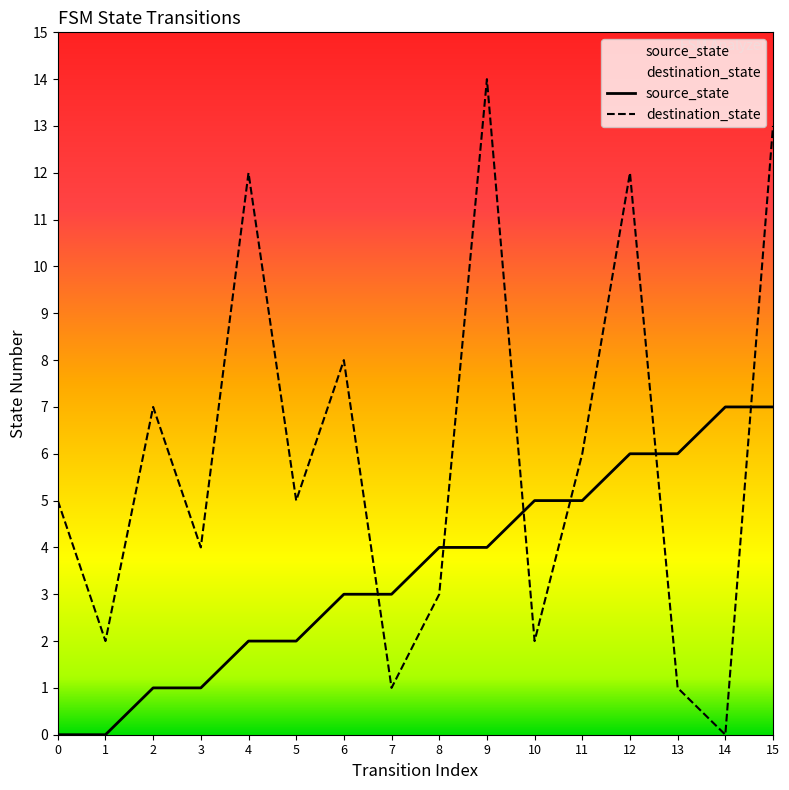

Between which two adjacent categories do source_state and destination_state first intersect?

6 and 7